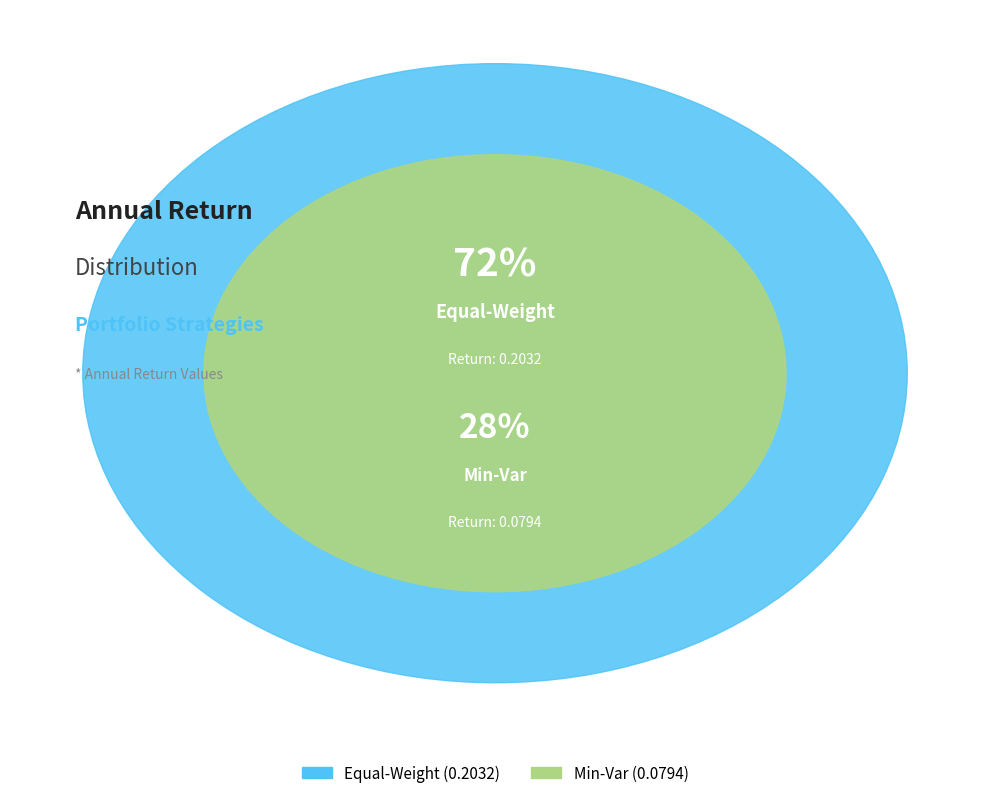

What percentage is the Min-Var slice, to the nearest percent?

28%